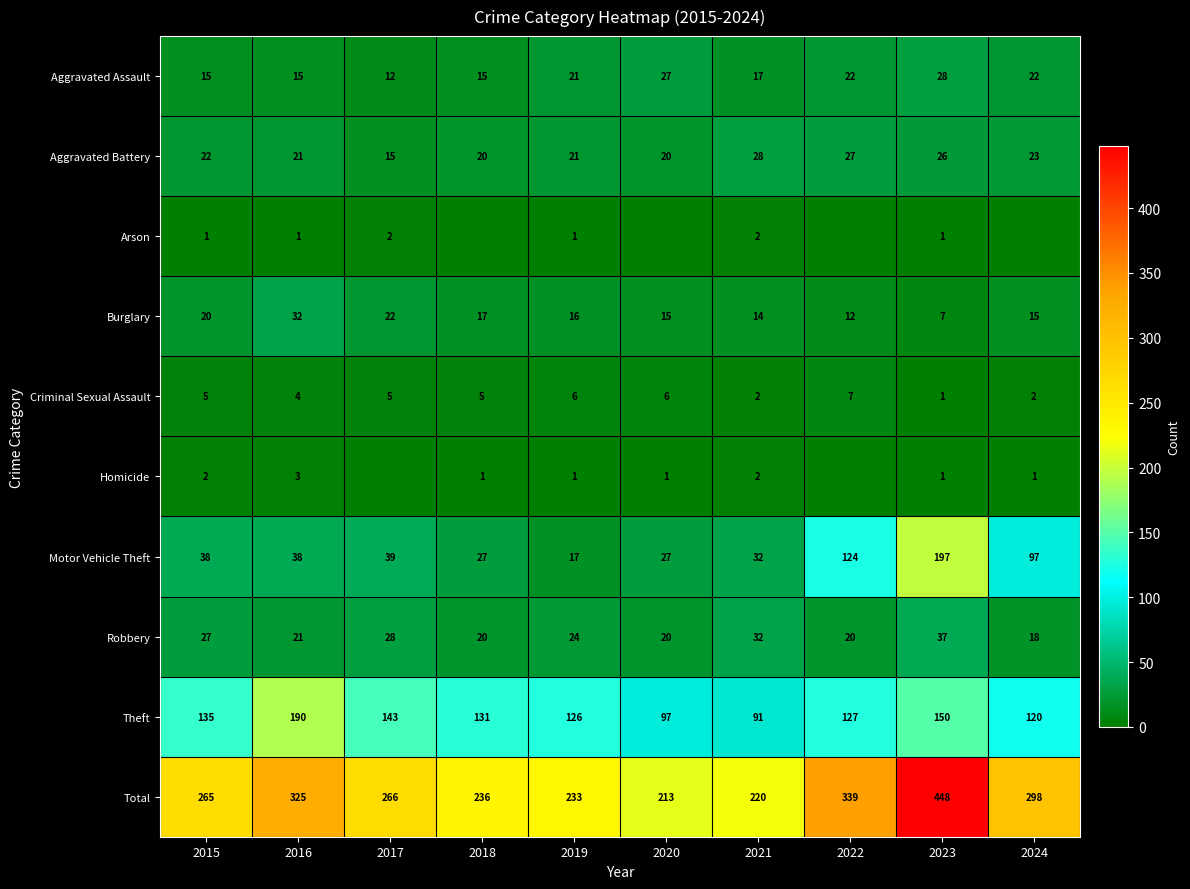

What is the maximum value shown in the chart?

448